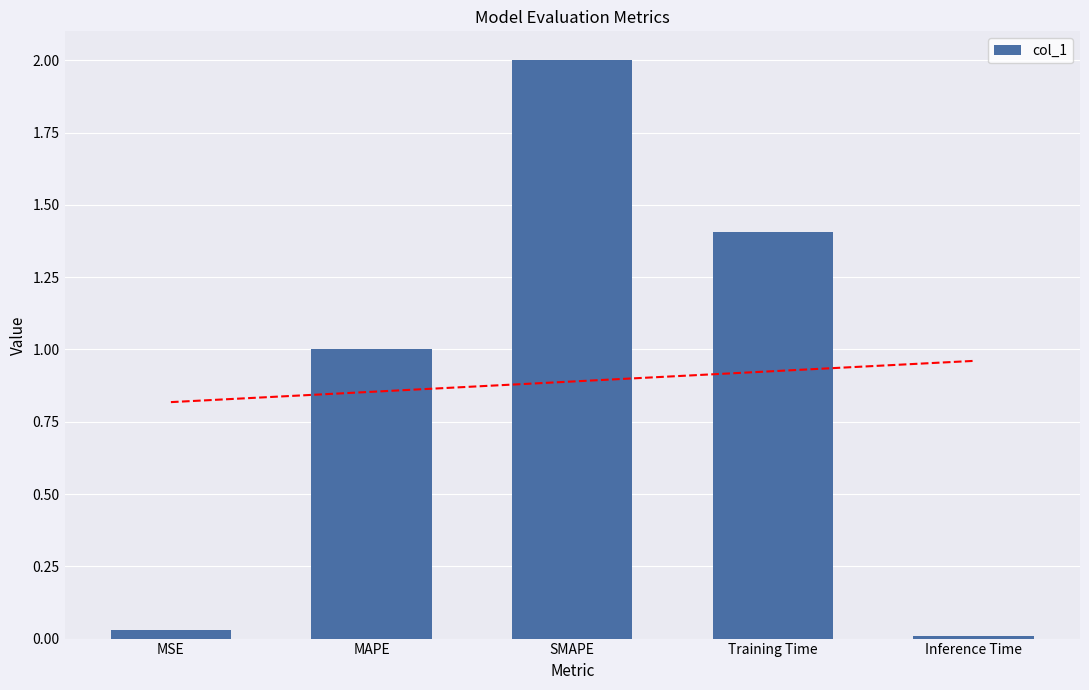

At which label does the data first exceed 1?

MAPE